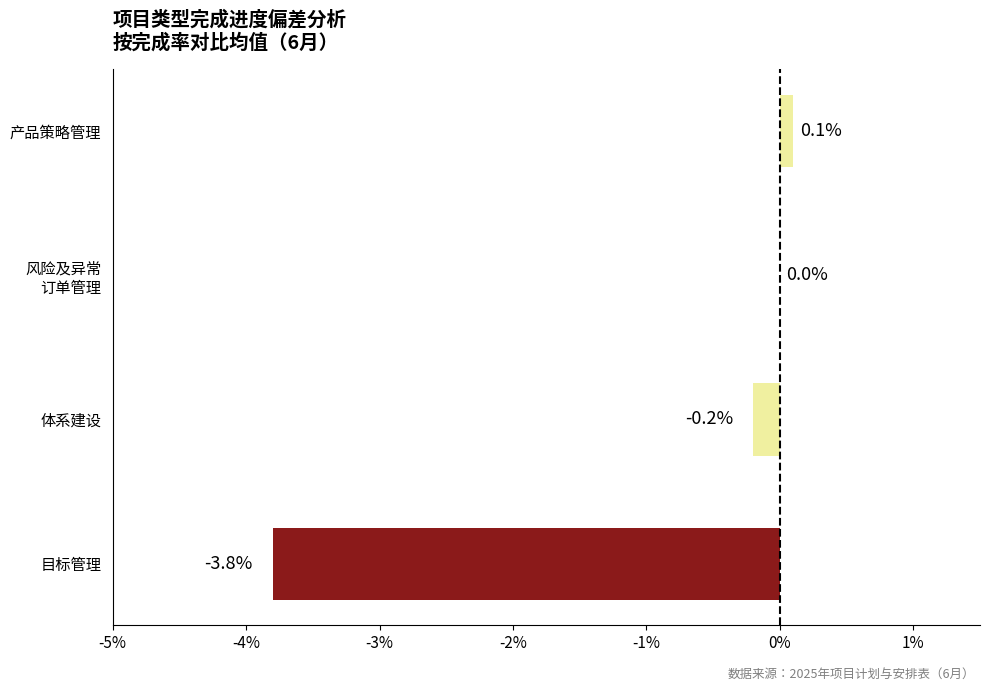

Which category has the highest value across all series?

产品策略管理